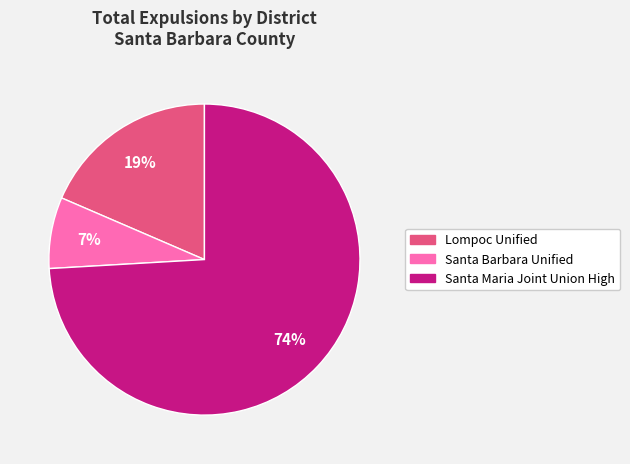

How many slices are in this pie chart?

3